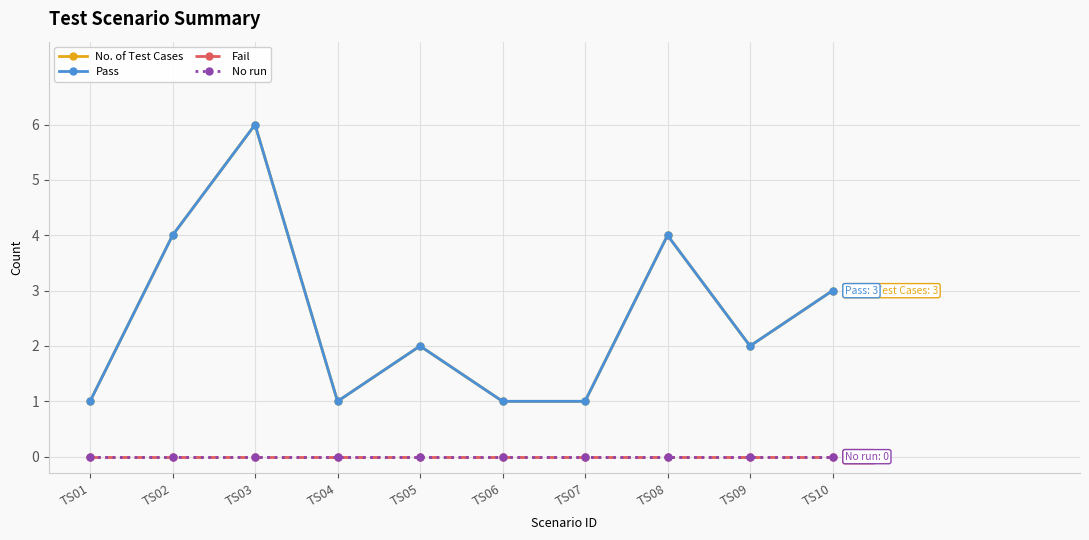

The value of No. of Test Cases at TS07 is 2. True or false?

False